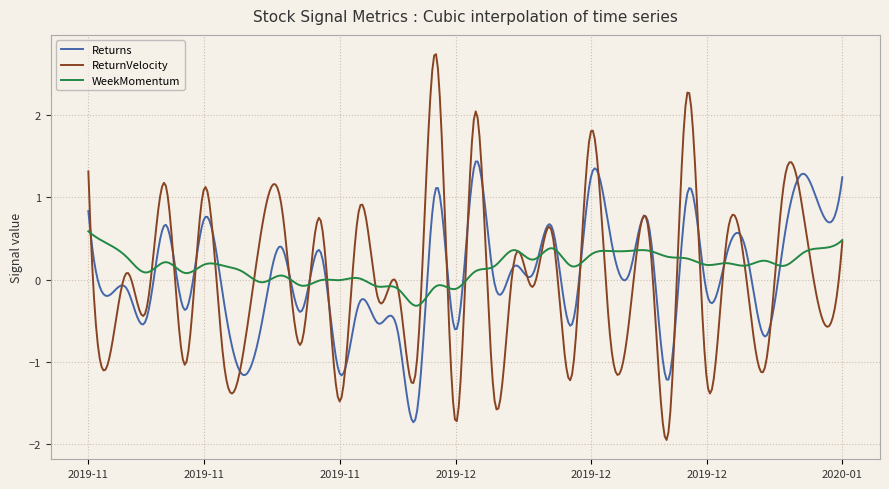

What is the highest value of the WeekMomentum series?

0.6